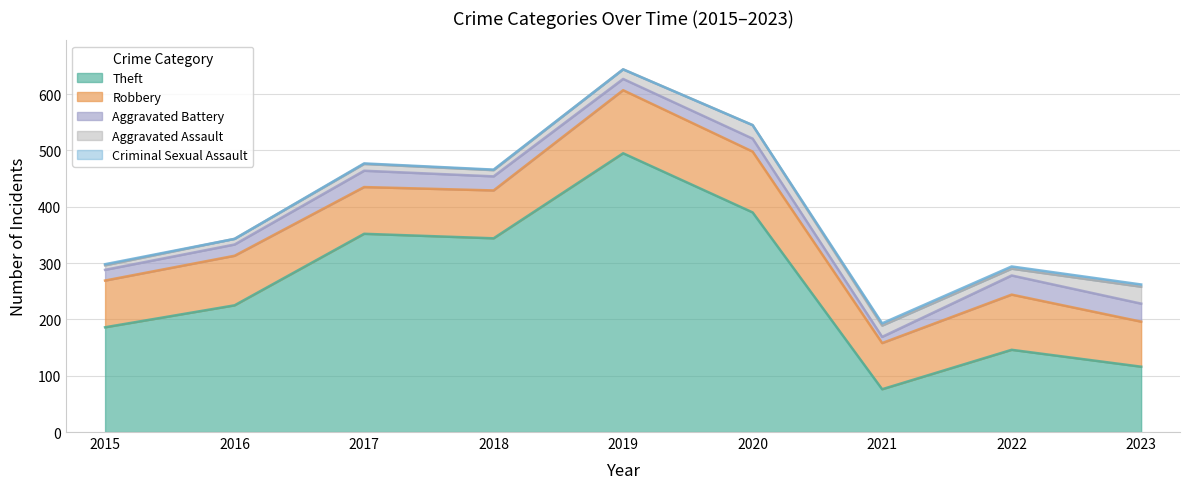

What is the total value across all series at 2020?

545